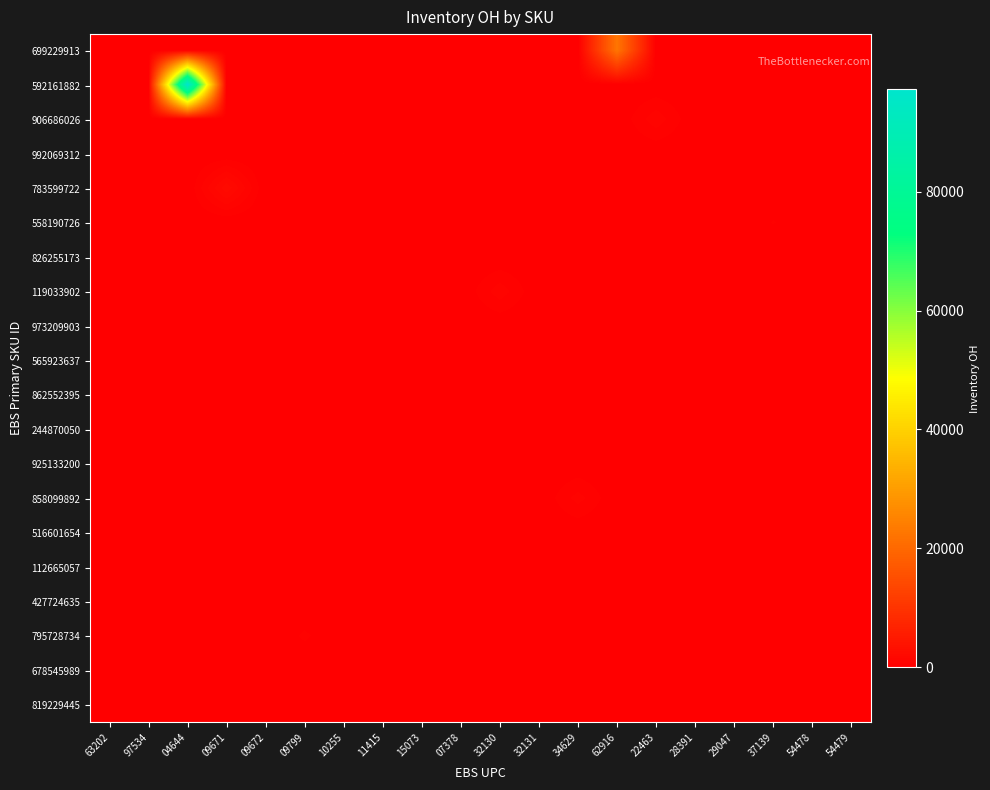

Which has a higher value, 32131 or 15073?

32131